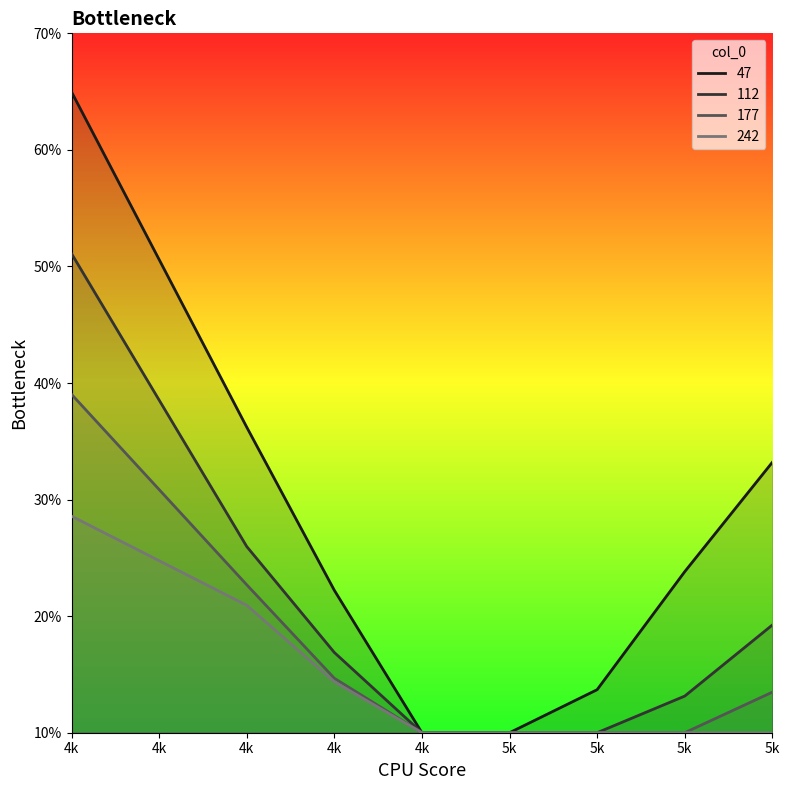

What is the maximum value for 47?

0.6